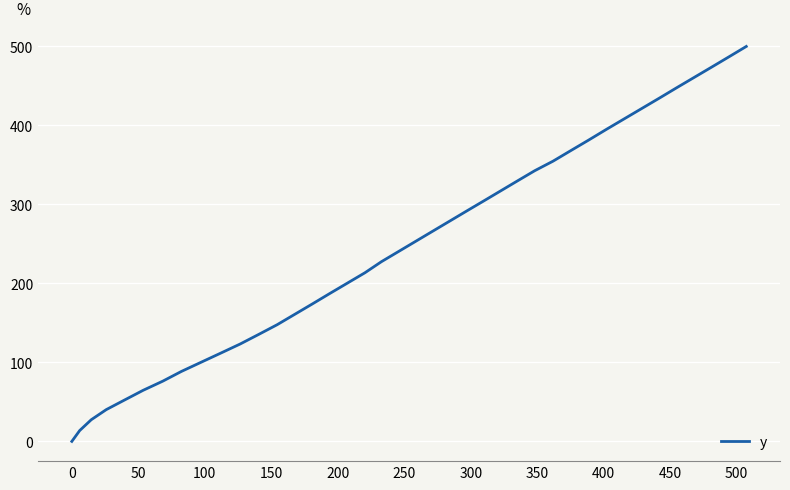

What is the difference between the maximum and minimum values?

499.6